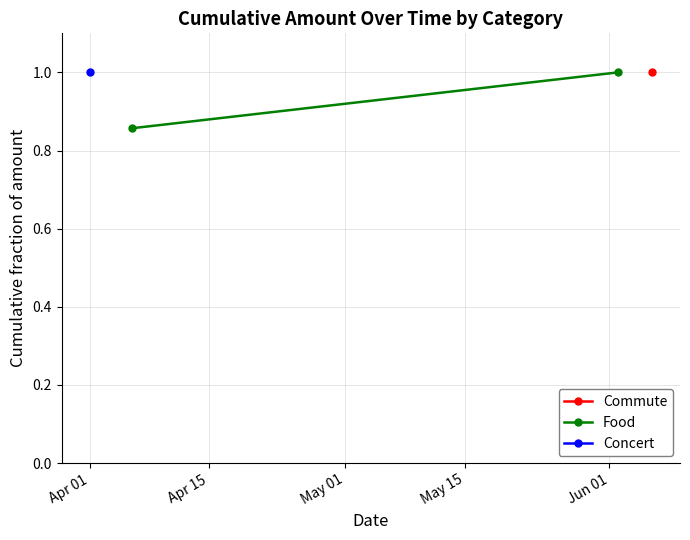

What is the difference between the maximum and minimum values?

0.1